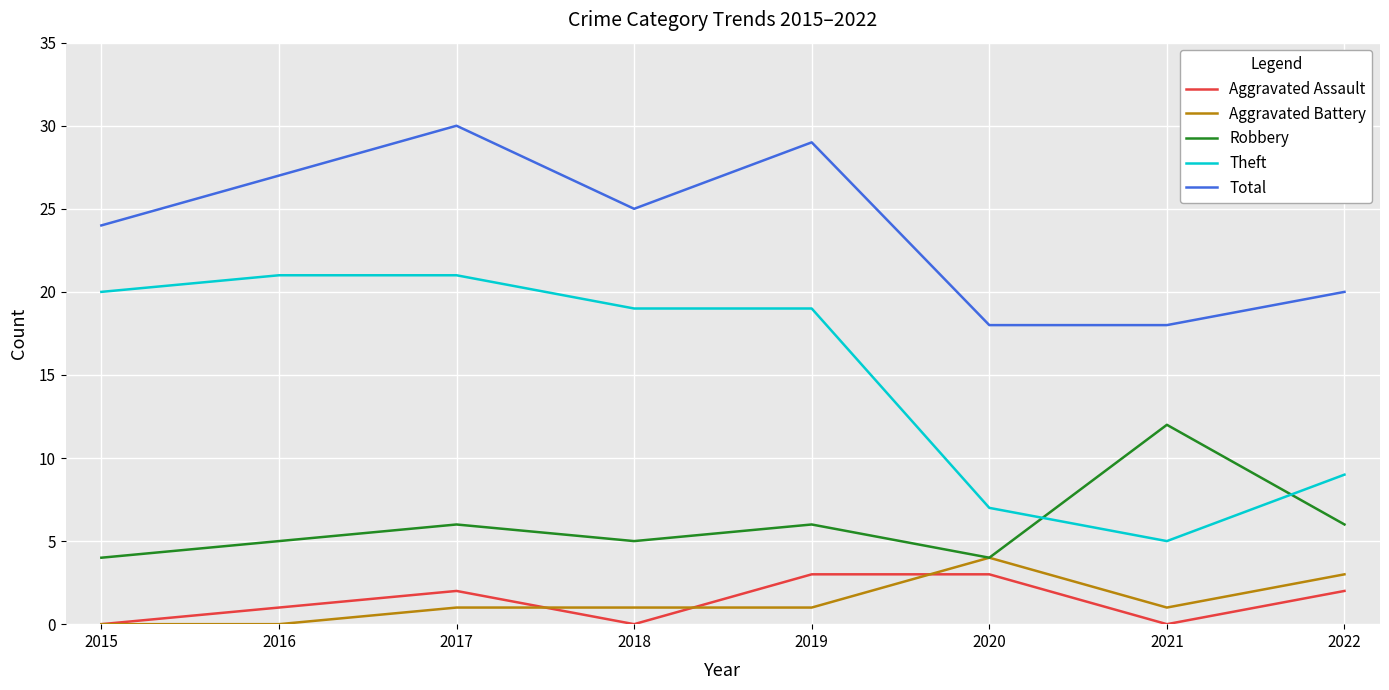

Is it true that Robbery equals 7 at 2020?

False